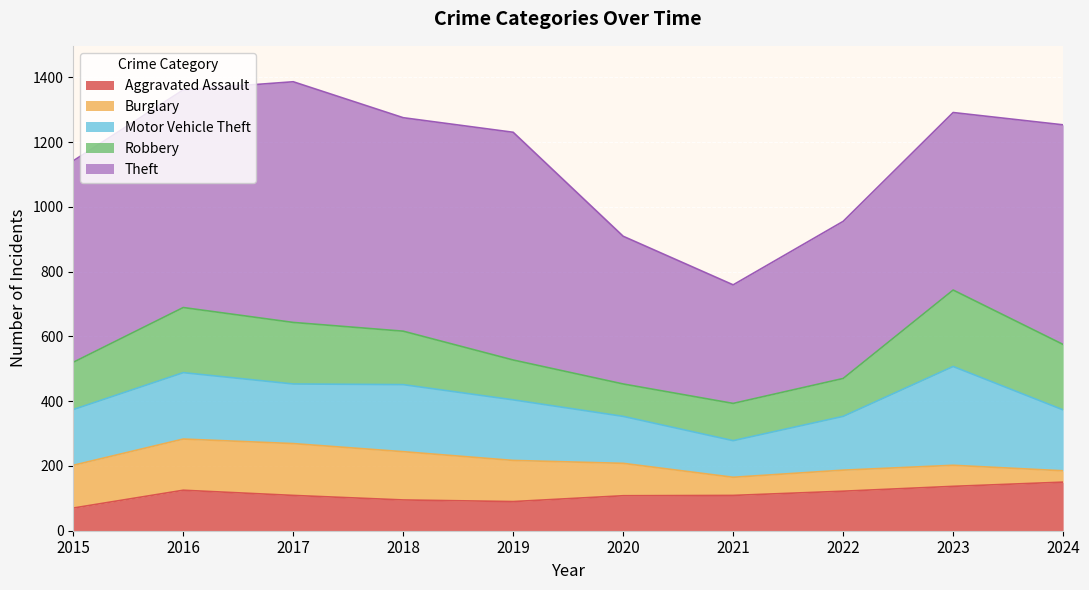

Is the value of Motor Vehicle Theft at 2019 greater than the value of Aggravated Assault at 2024?

Yes